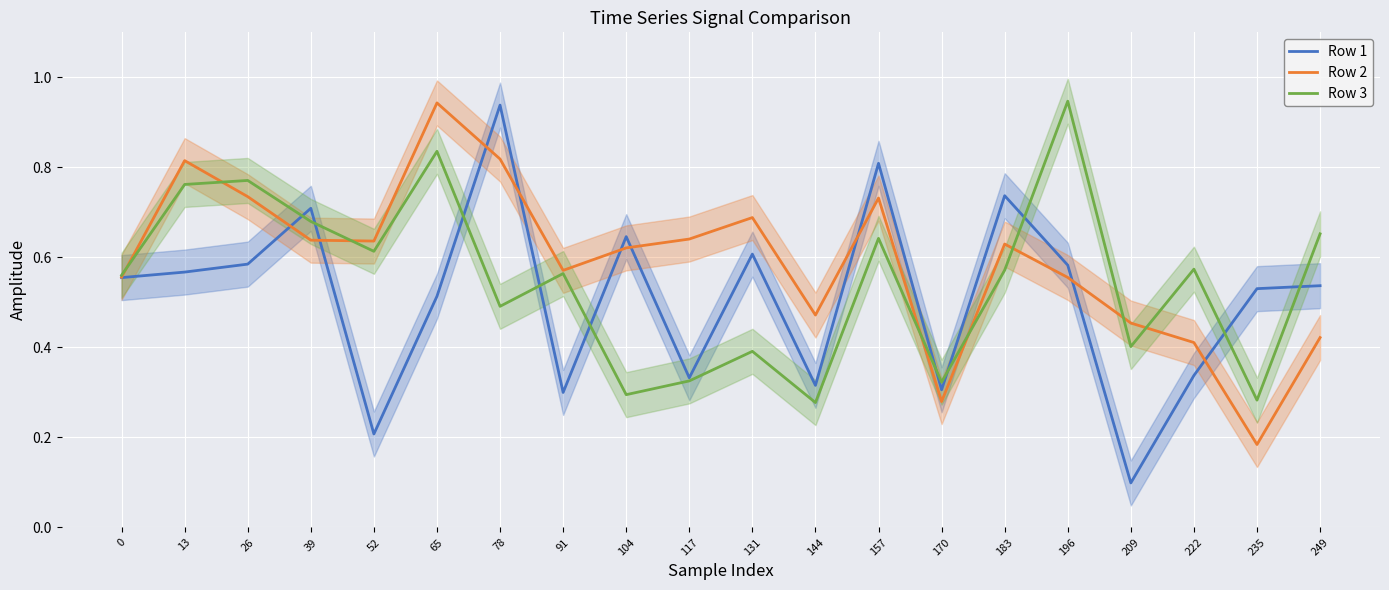

What is the greatest value displayed?

0.9